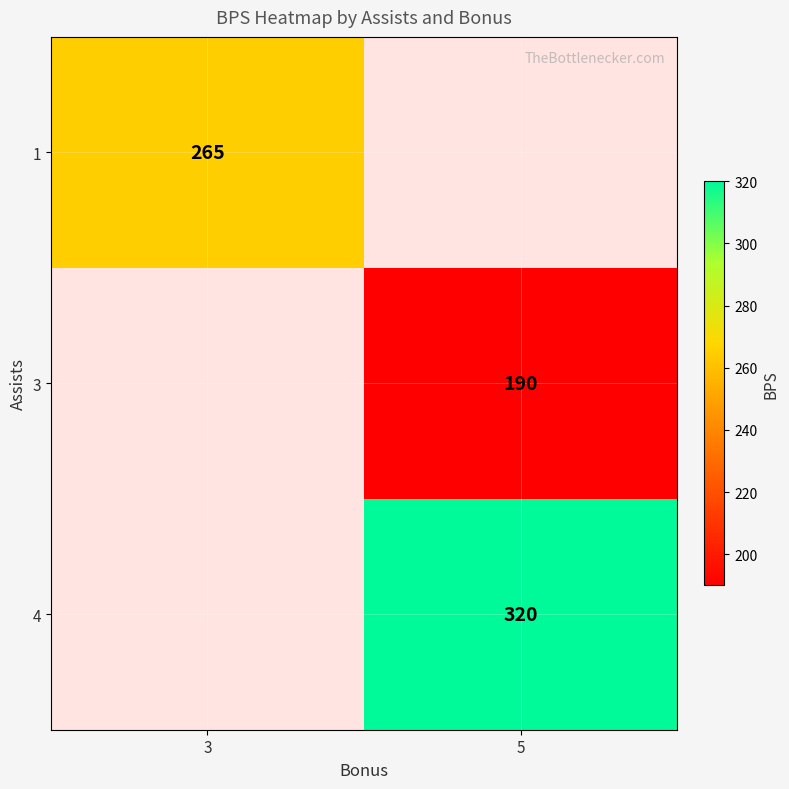

Is the value of 4 at 5 greater than the value of 3 at 5?

Yes